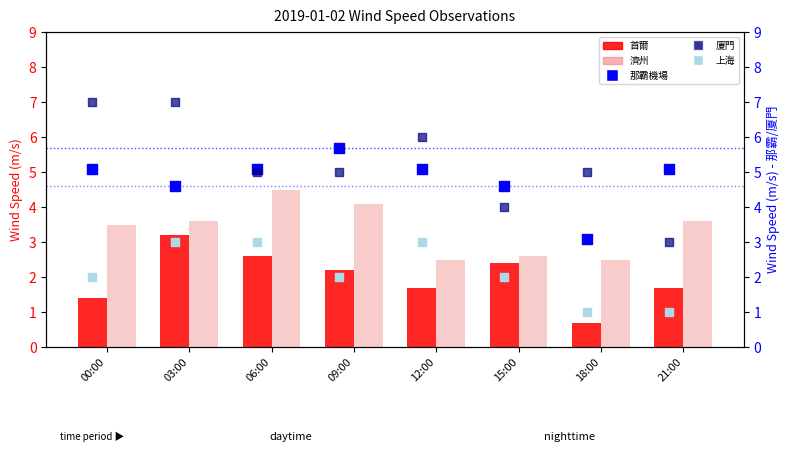

At how many categories does at least one series exceed 0?

8